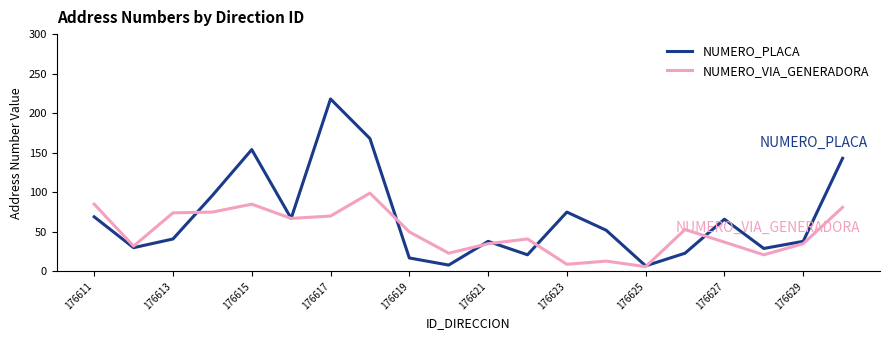

List the series in order of their overall mean, highest first.

NUMERO_PLACA, NUMERO_VIA_GENERADORA